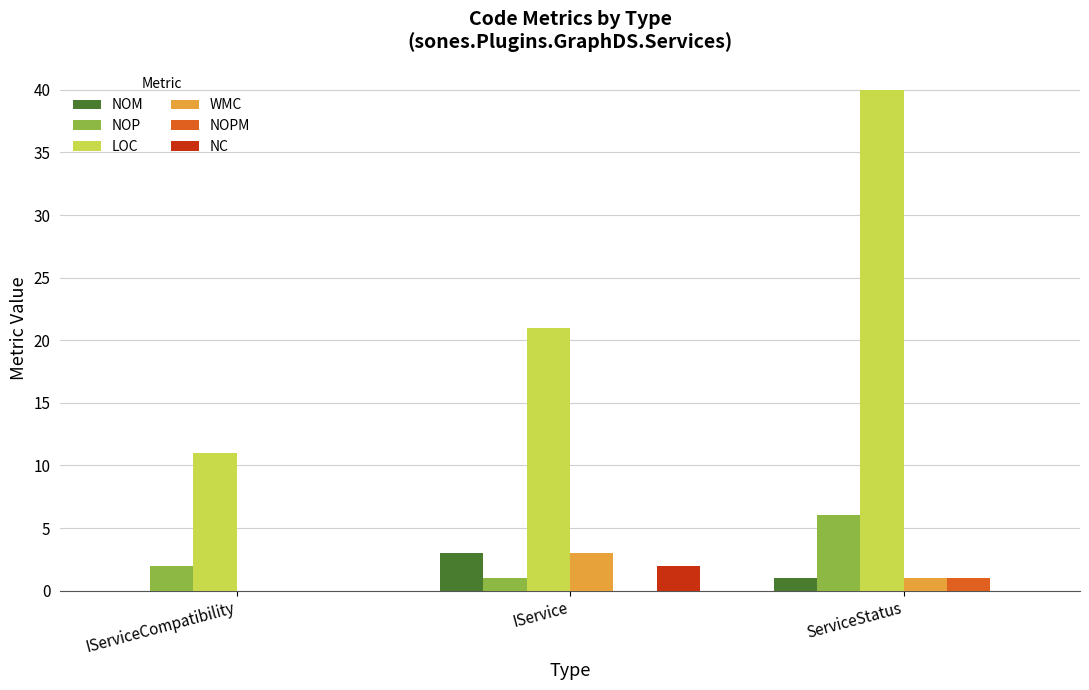

Does the chart contain stacked bars?

No